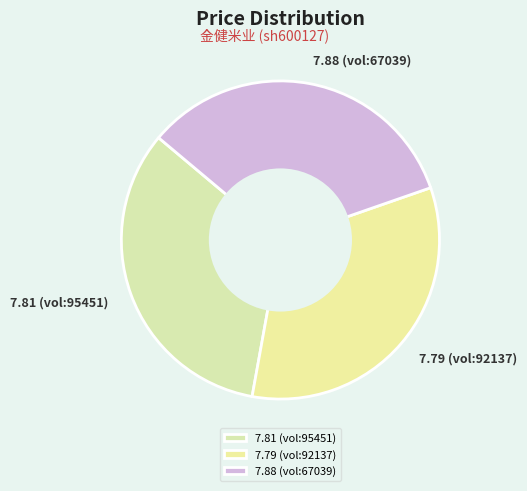

Approximately how many times larger is the value at 7.88 (vol:67039) compared to 7.81 (vol:95451)?

1.0